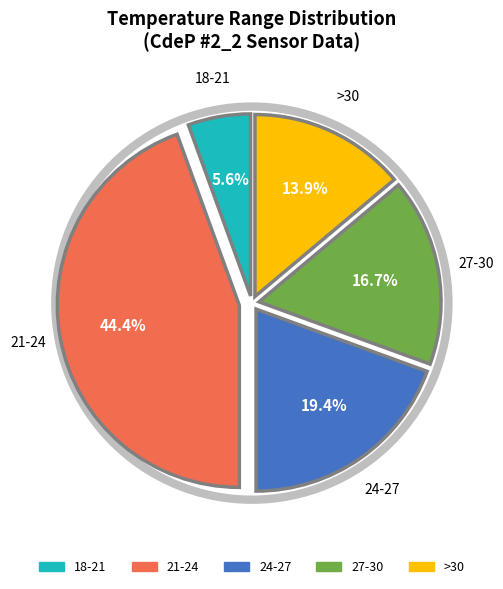

Does any single category account for the majority?

No